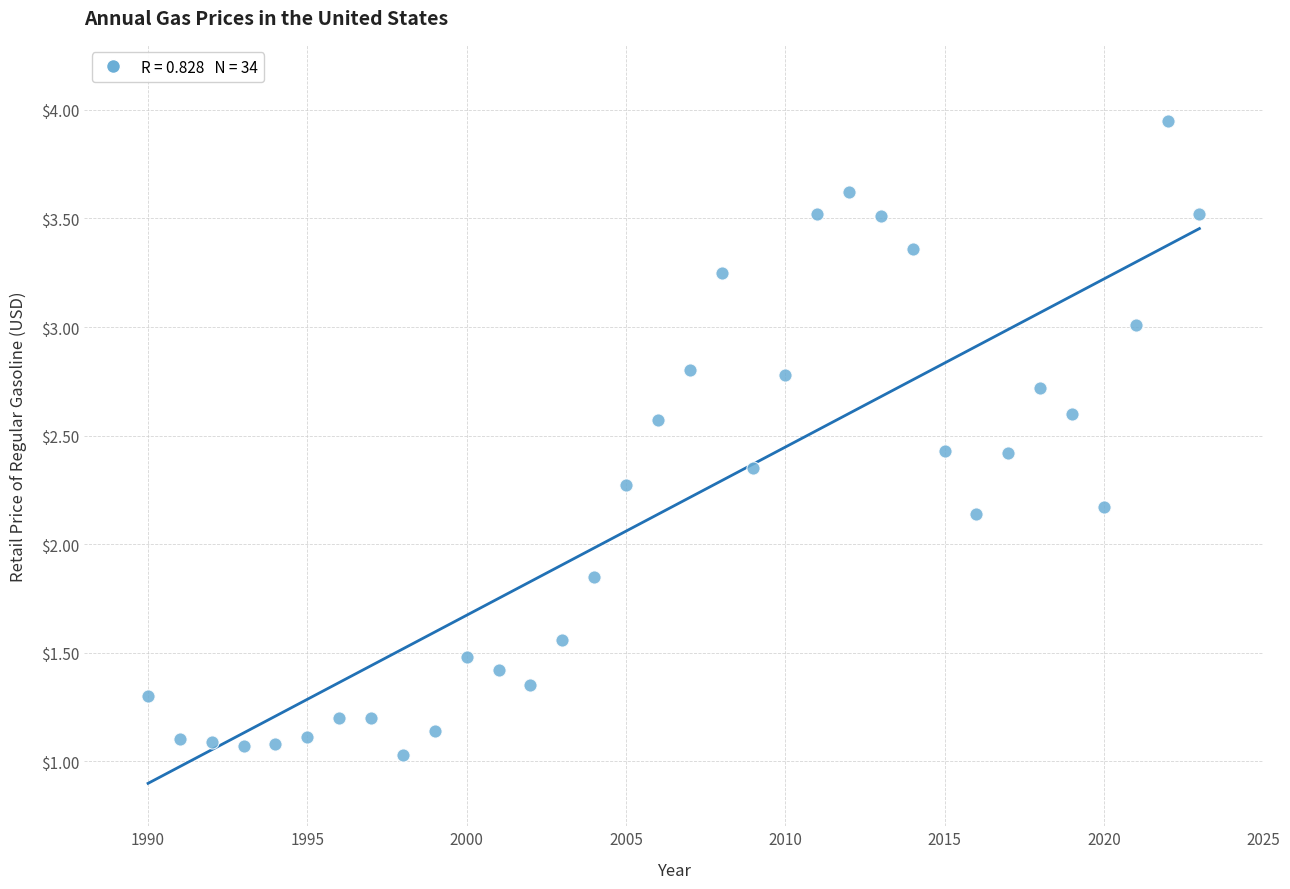

What is the range of Y values (max minus min)?

2.9